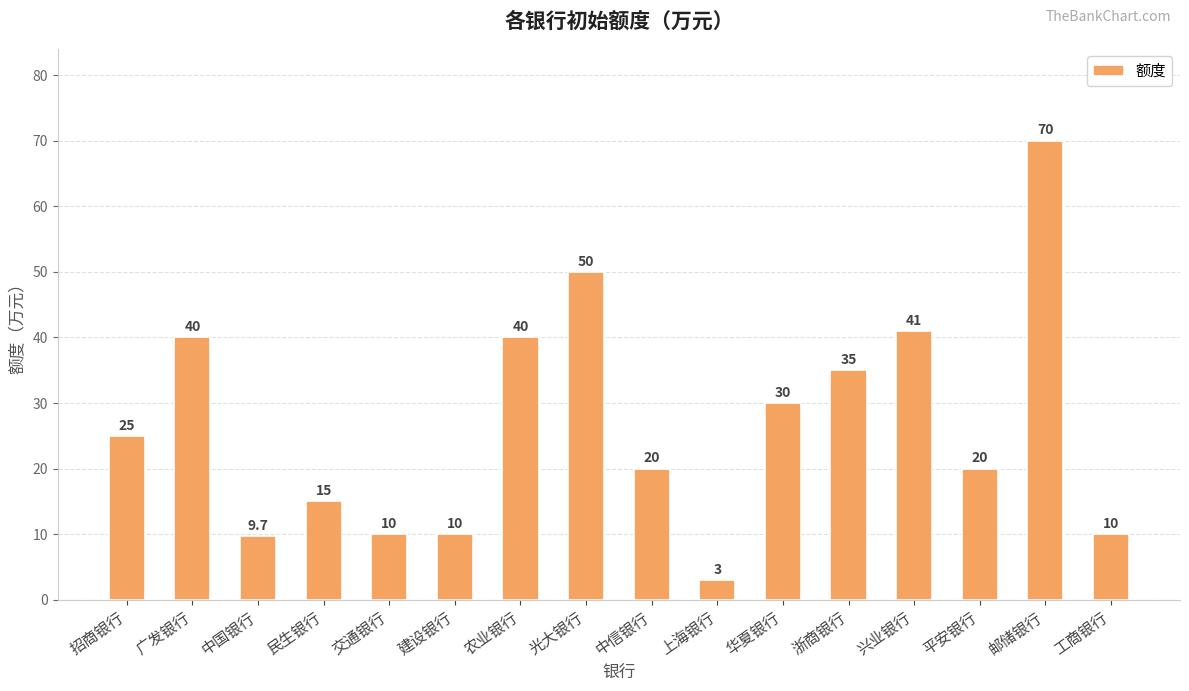

What is the difference between the second highest and second lowest values?

40.3